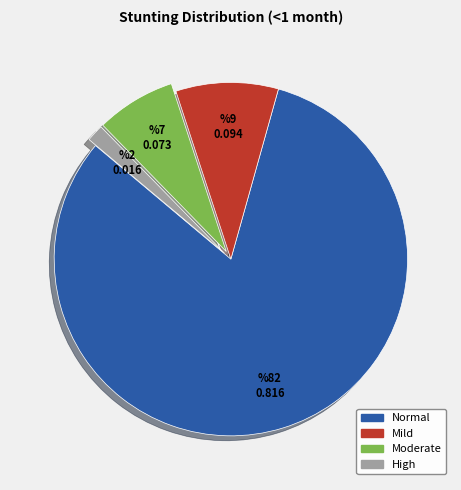

Does any single category account for the majority?

Yes